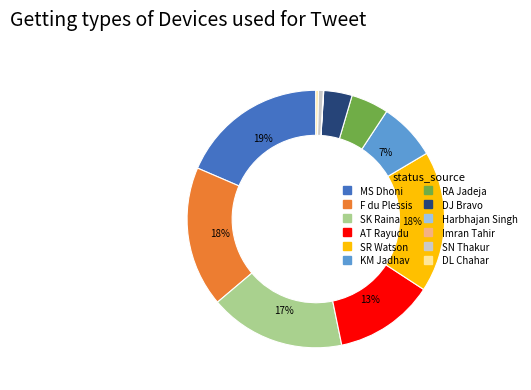

Does any single category account for the majority?

No